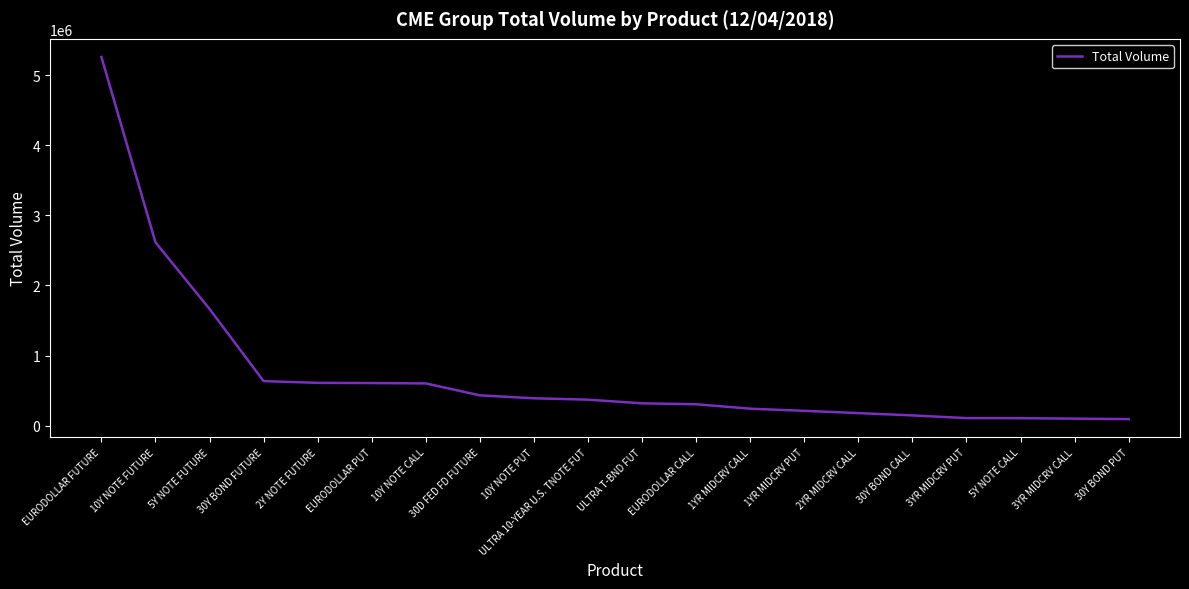

The chart shows a value of 146050 at 30Y BOND CALL. True or false?

True